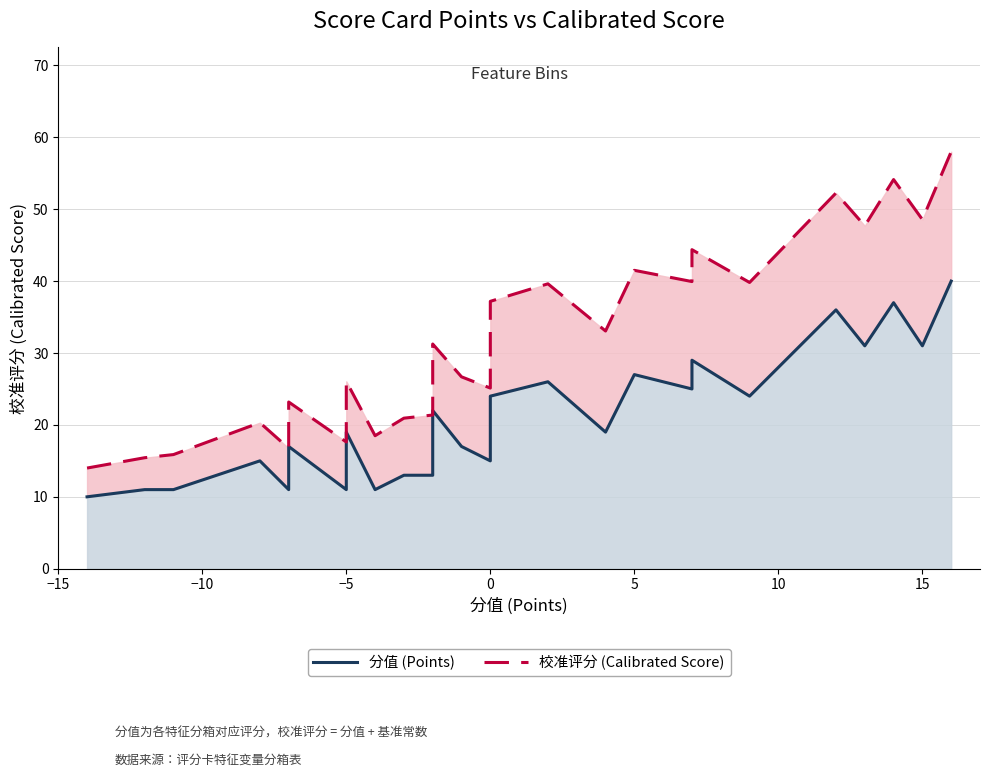

What is the sum of all 校准评分 (Calibrated Score) values?

1032.0